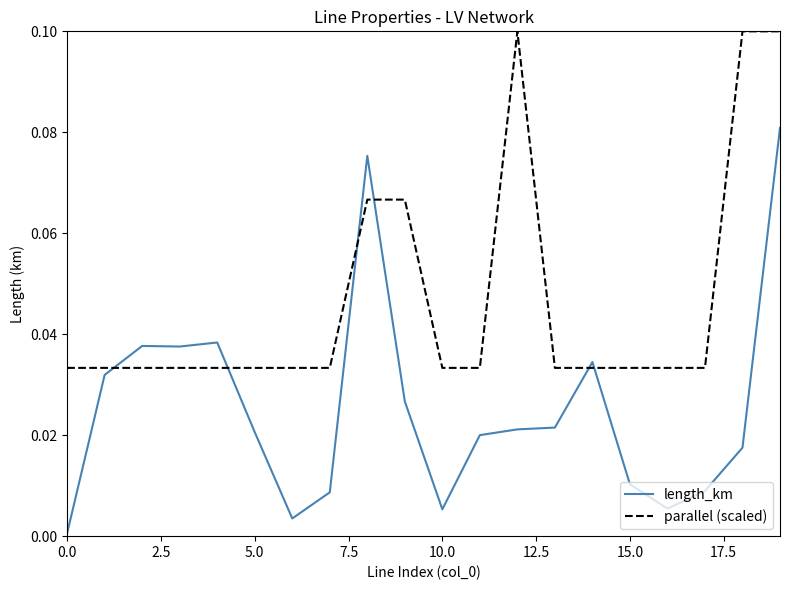

After their last crossing, which series has the higher values: length_km or parallel (scaled)?

parallel (scaled)